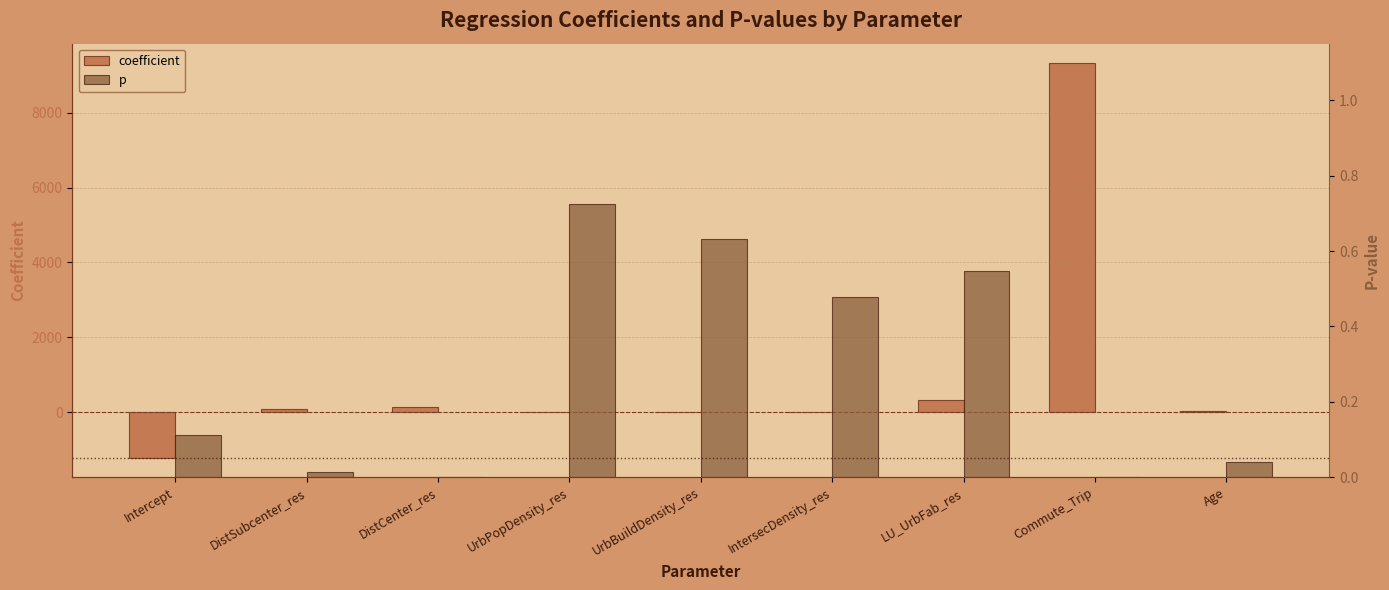

Which label corresponds to the largest value in the chart?

Commute_Trip